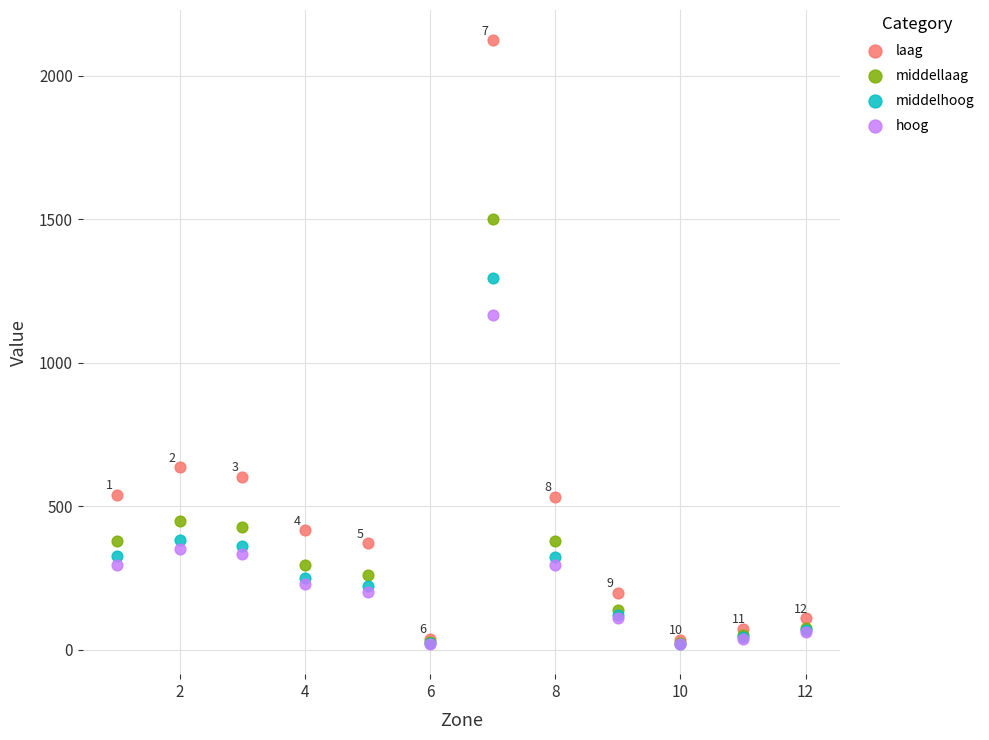

Which series contains the highest Y value?

laag